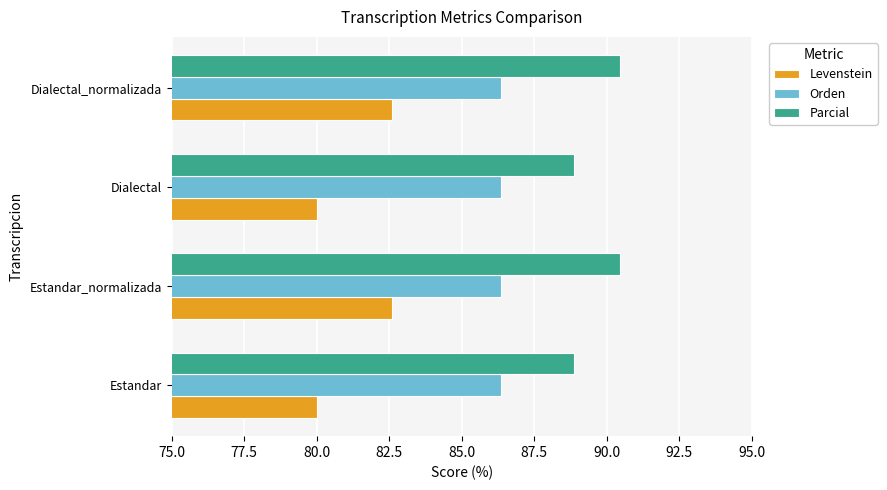

What is the difference between the second highest and second lowest values in the Levenstein series?

2.6